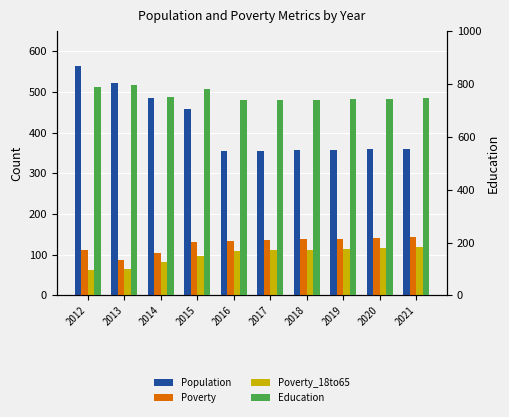

How many bars are there in total?

40